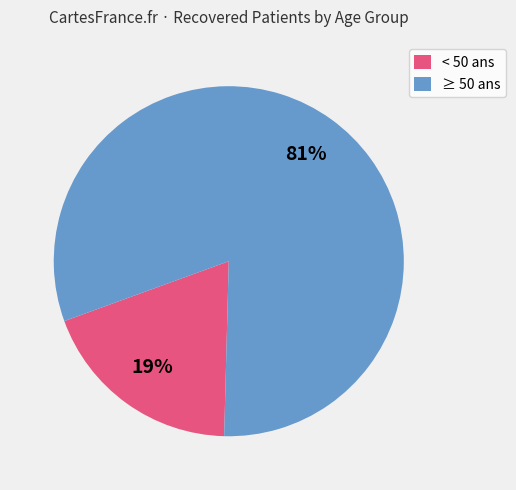

What is the smallest slice in the pie chart?

< 50 ans